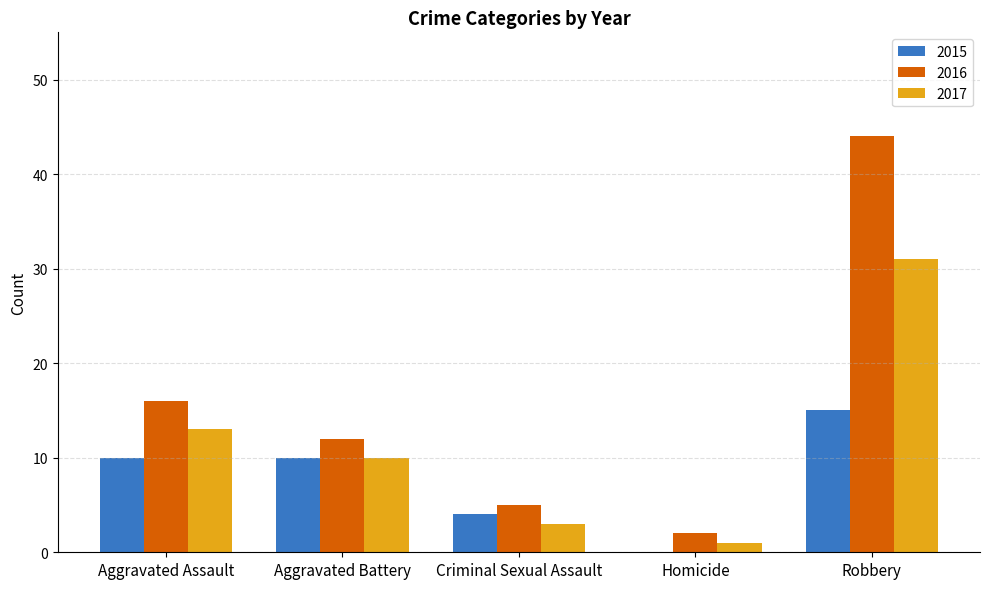

Are the bars horizontal?

No